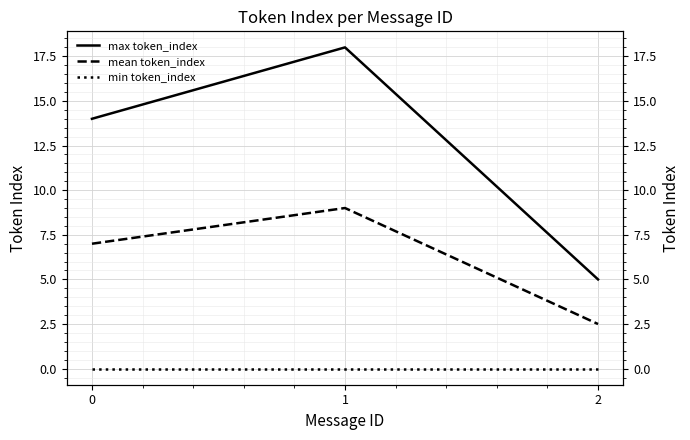

Count the max token_index values in the range 5 to 18.

3